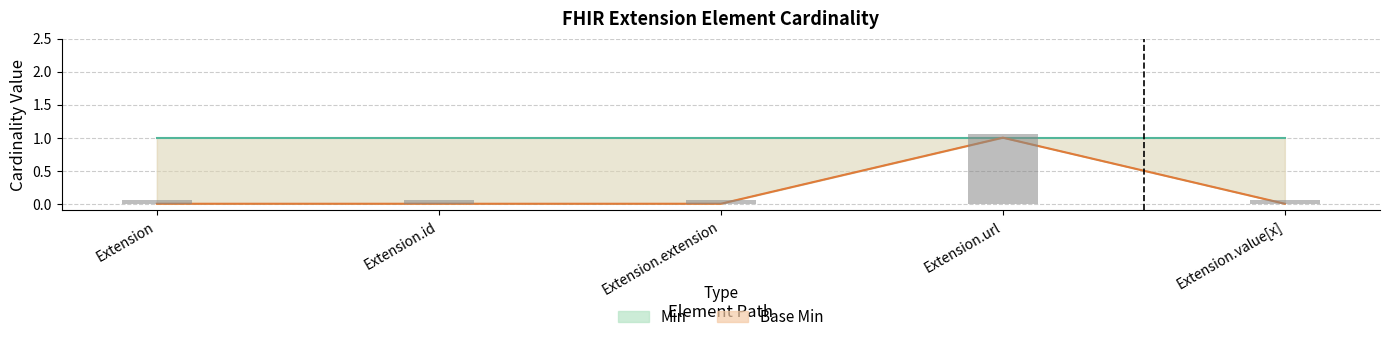

How many Min values are between 0 and 1?

5